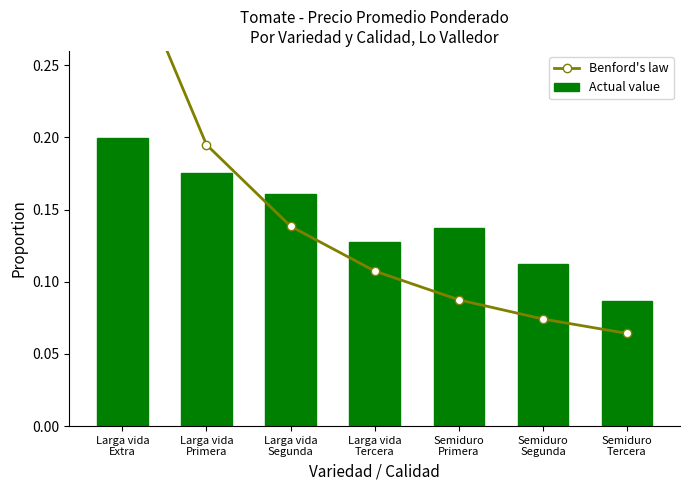

What is the difference between the maximum and minimum values in the Benford's law series?

0.3